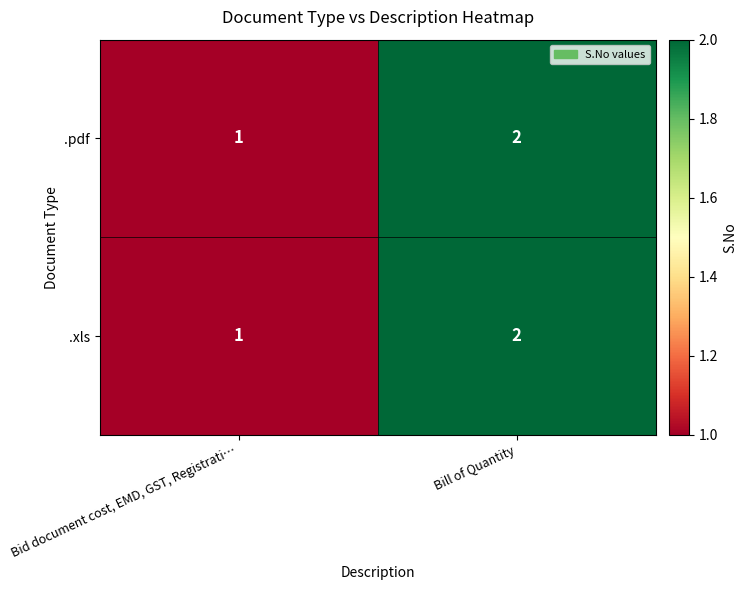

At which category is the sum across all series the highest?

Bill of Quantity